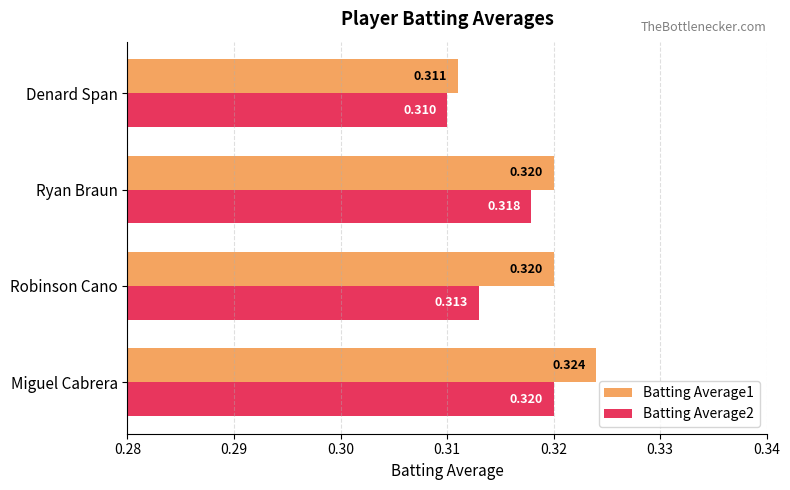

List the labels in order of Batting Average2 value, smallest first.

Denard Span, Robinson Cano, Ryan Braun, Miguel Cabrera